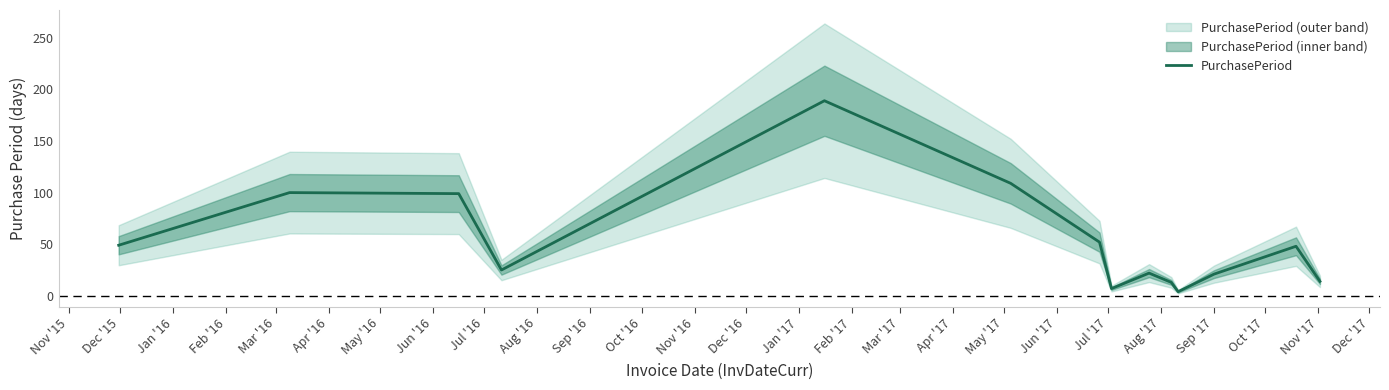

Reading right to left, extract all data points from this chart.

14	48	21	4	13	22	7	52	109	189	25	99	100	49